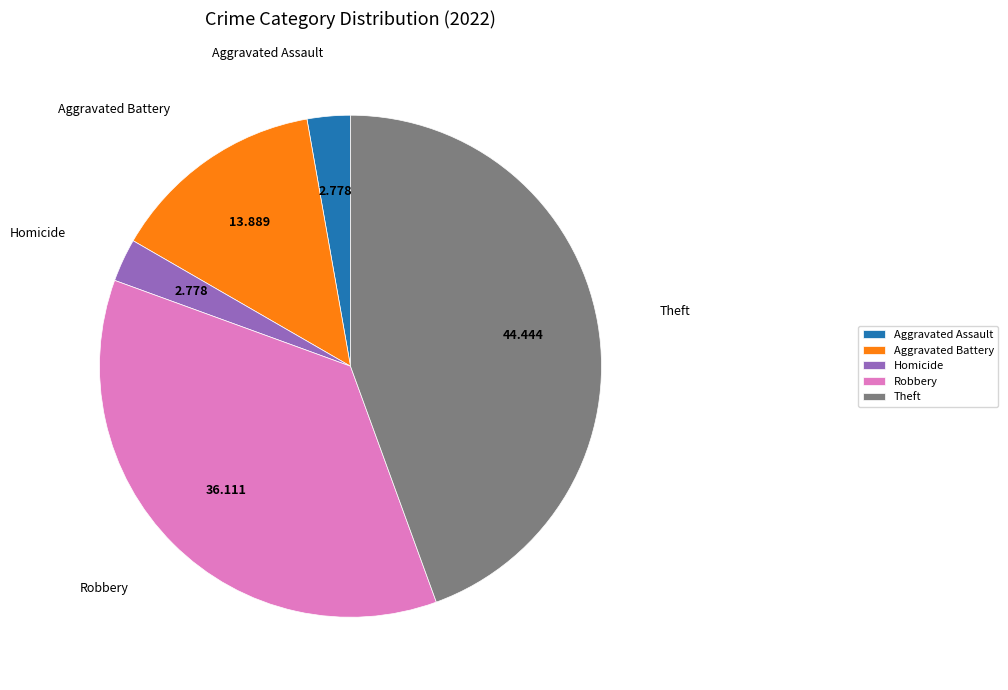

Is the sum of Homicide and Aggravated Battery greater than half?

No